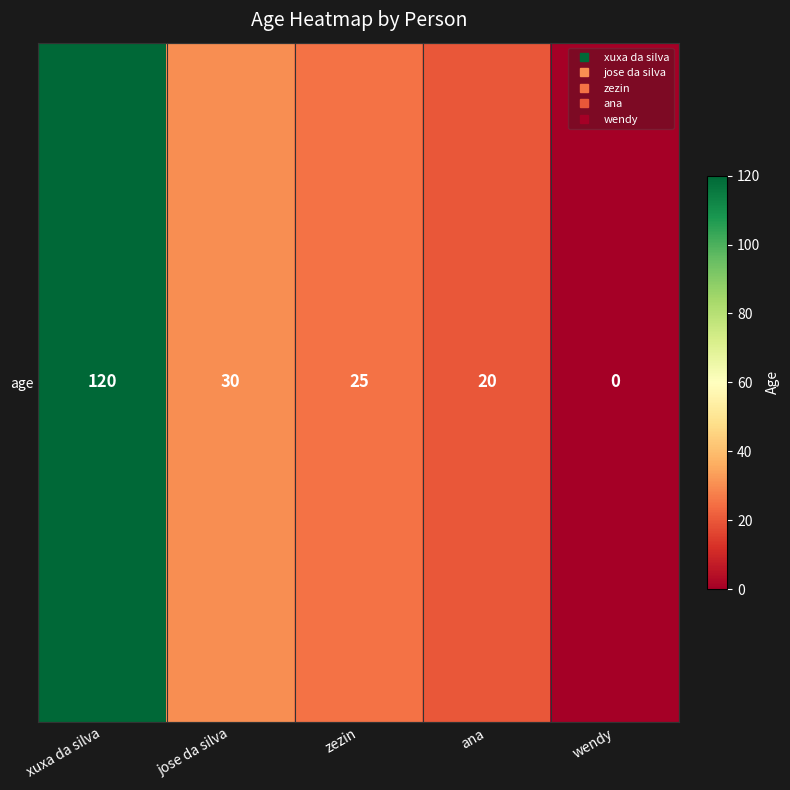

Reading right to left, what are all the values shown in this chart?

0	20	25	30	120